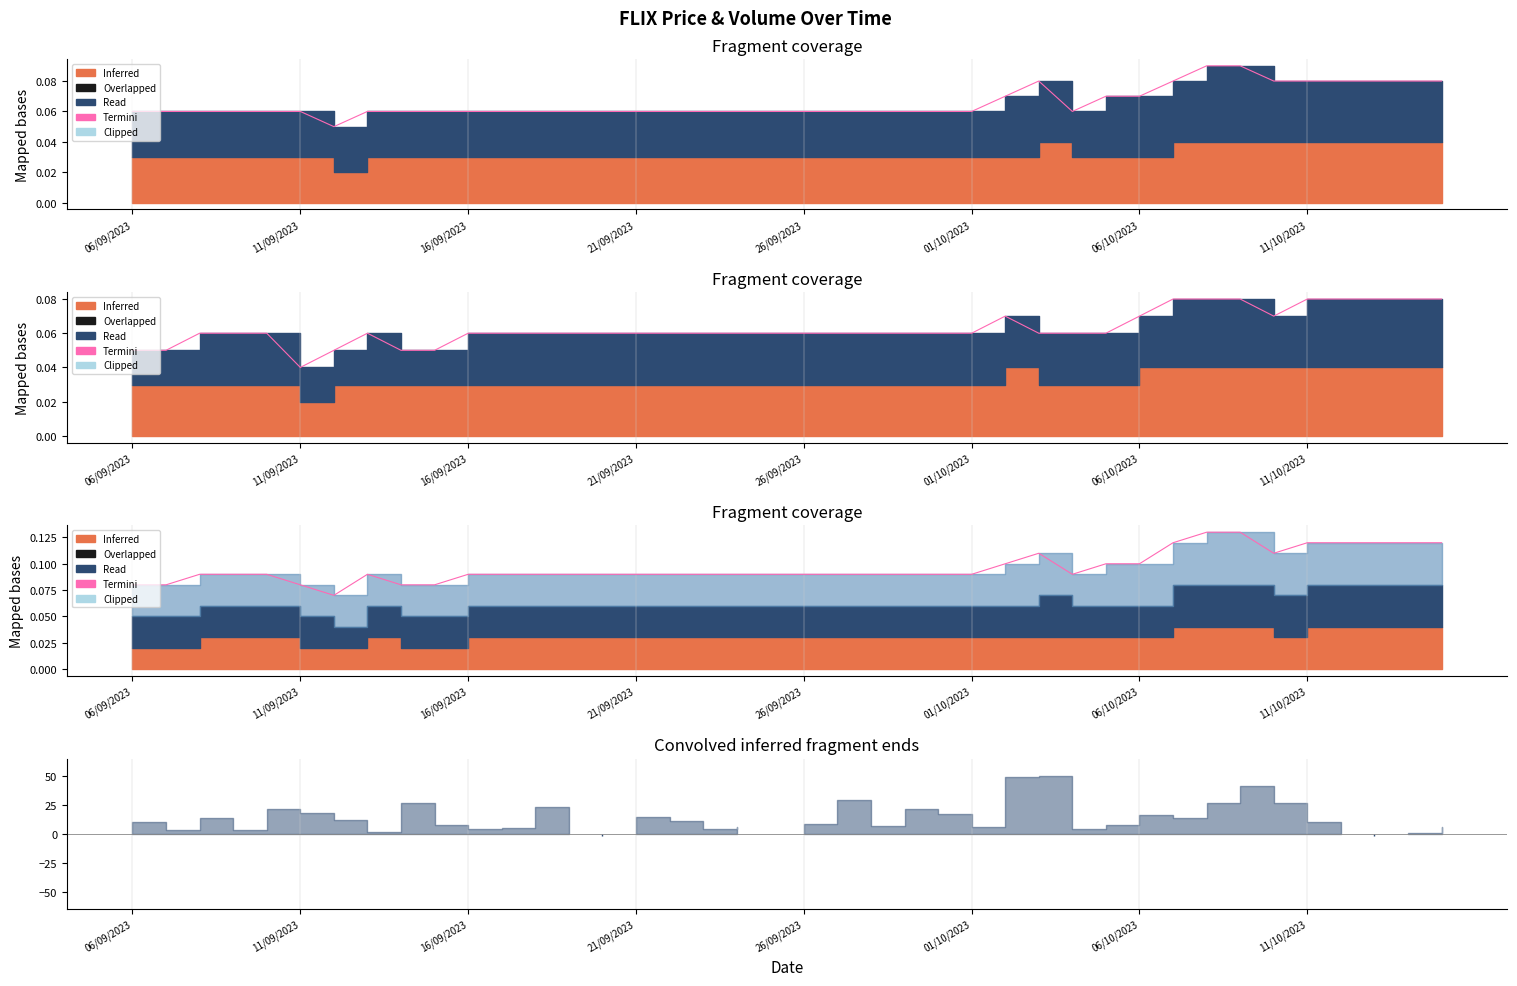

What is the value of the 10th point from the left?

0.1